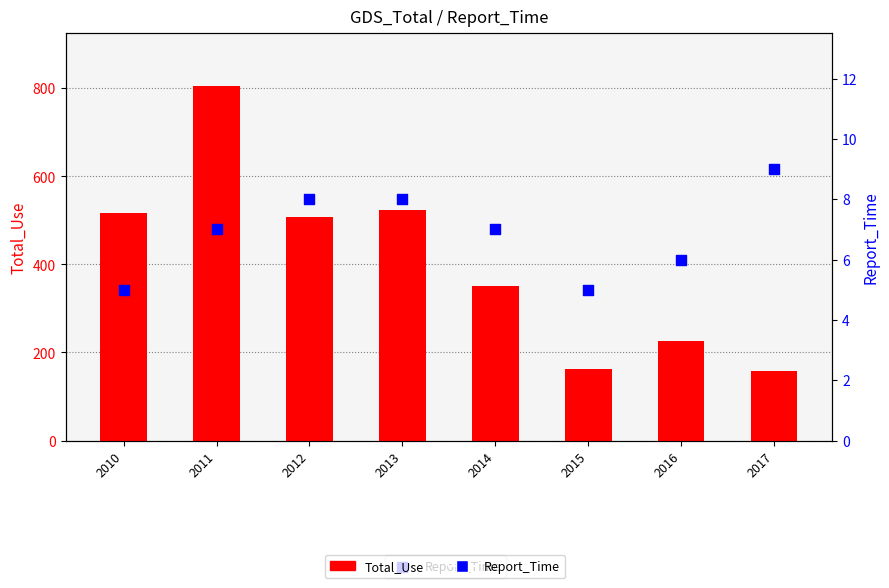

Which series has the widest spread of Y values?

Total_Use